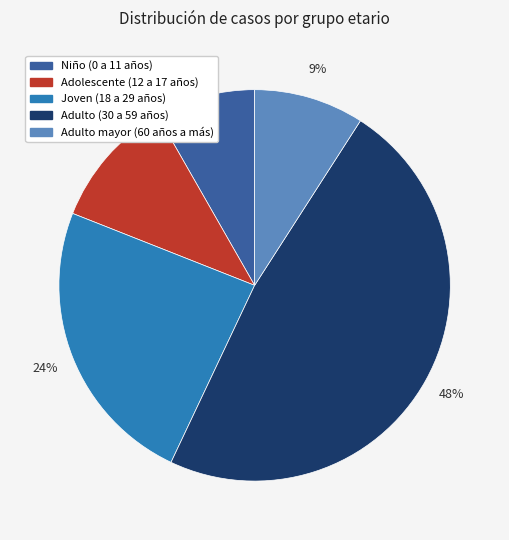

Rank the categories by value from highest to lowest.

Adulto (30 a 59 años), Joven (18 a 29 años), Adolescente (12 a 17 años), Adulto mayor (60 años a más), Niño (0 a 11 años)